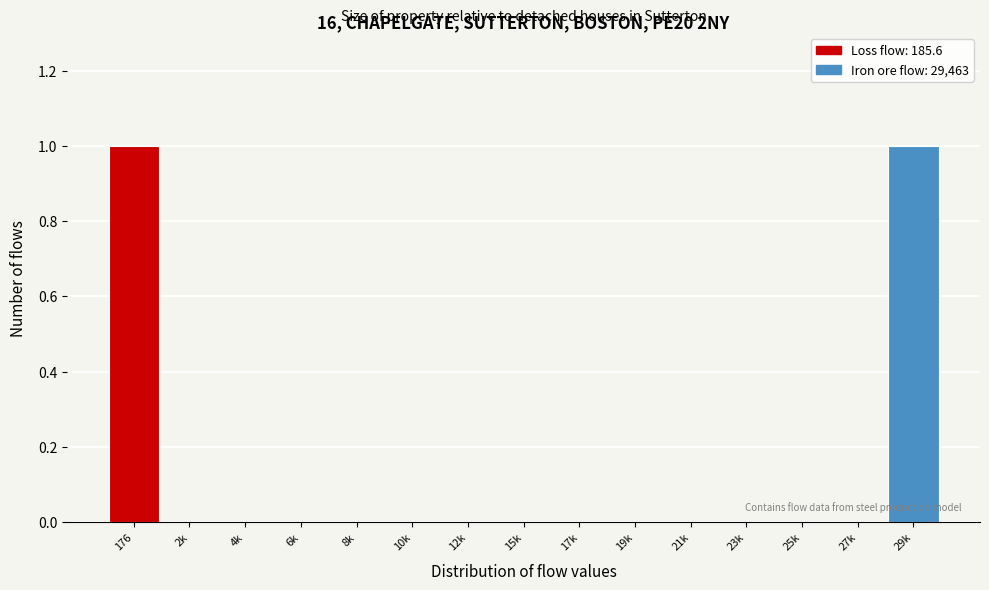

Reading left to right, extract all data points from this chart.

176=1	2k=0	4k=0	6k=0	8k=0	10k=0	12k=0	15k=0	17k=0	19k=0	21k=0	23k=0	25k=0	27k=0	29k=1